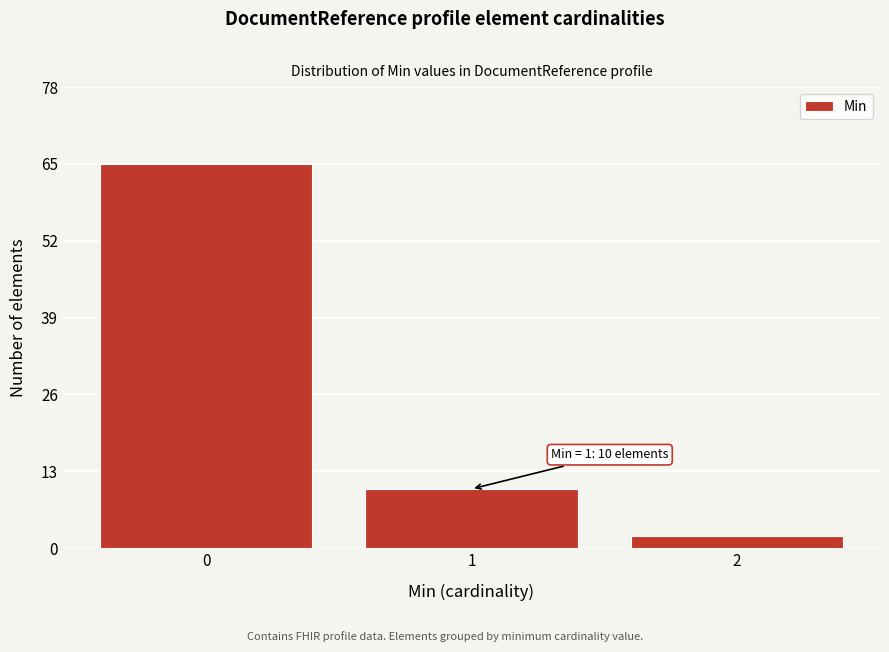

Reading right to left, list all the values displayed in this chart.

2=2	1=10	0=65